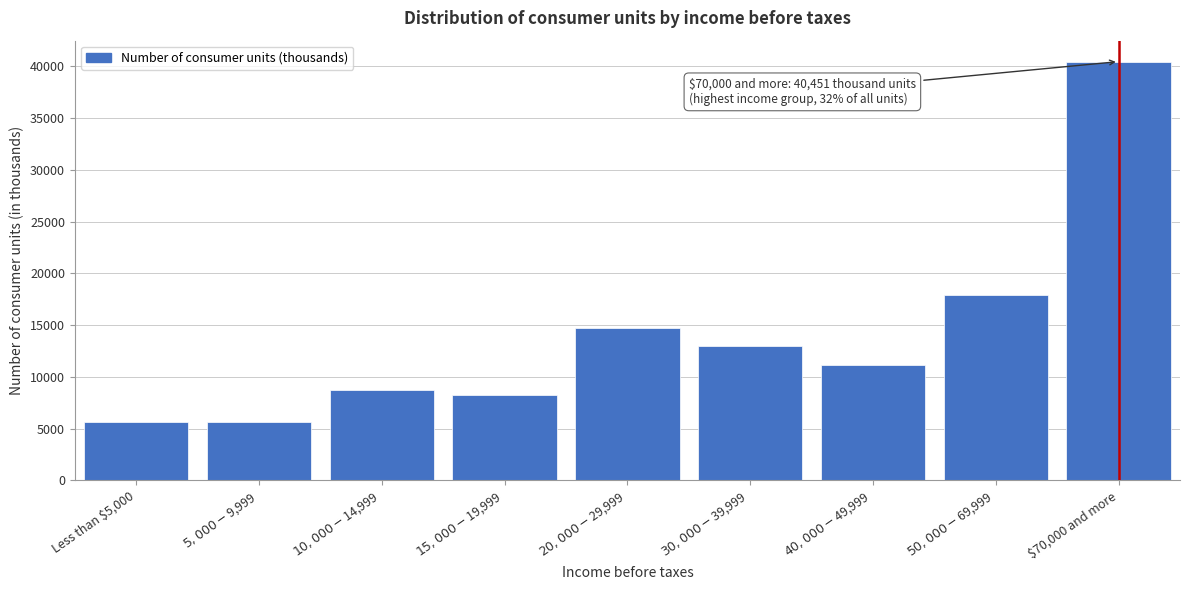

What is the minimum value shown in the chart?

5675